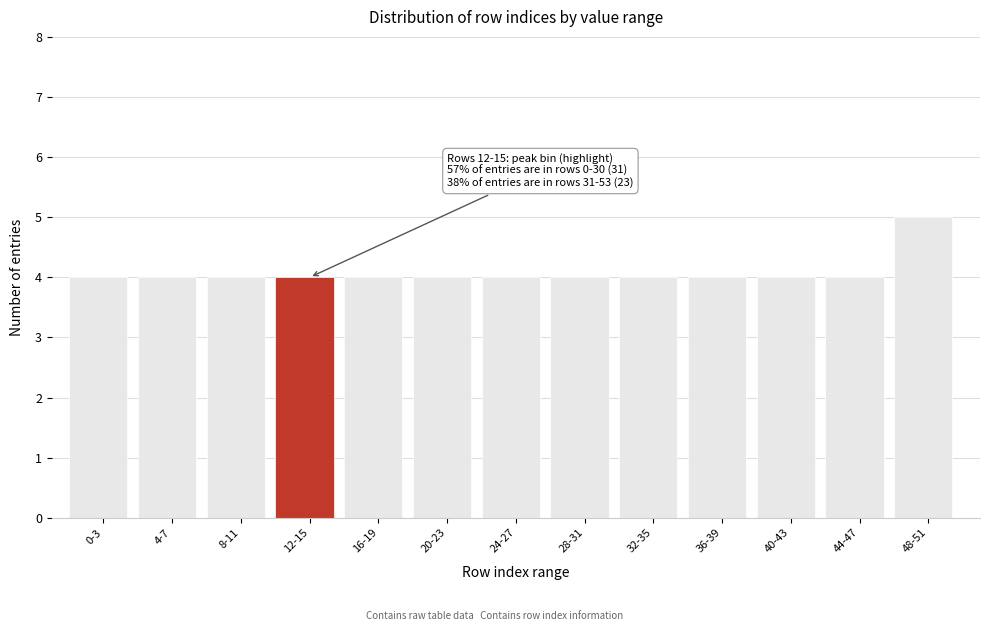

Reading right to left, what are all the values shown in this chart?

5	4	4	4	4	4	4	4	4	4	4	4	4